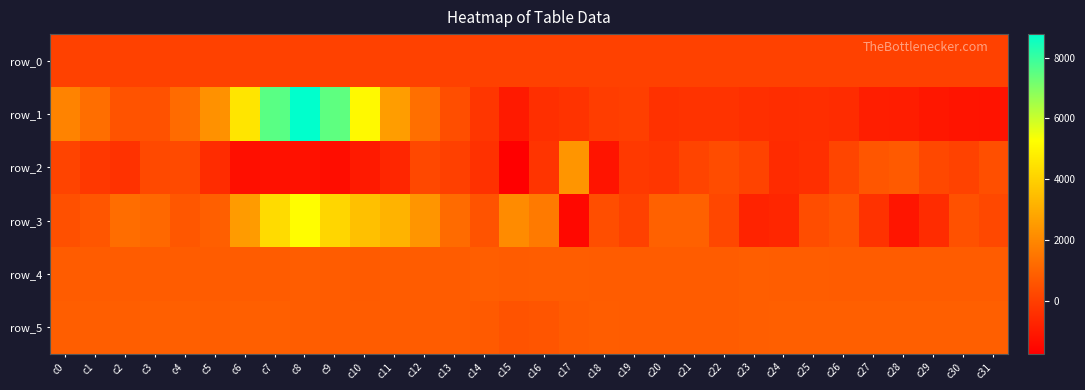

Reading left to right, transcribe all the data shown in this chart.

row_0: c0=76.7	c1=76.7	c2=76.7	c3=76.8	c4=76.9	c5=76.9	c6=76.9	c7=77.0	c8=77.1	c9=77.1	c10=77.1	c11=77.2	c12=77.3	c13=77.3	c14=77.3	c15=77.4	c16=77.5	c17=77.5	c18=77.5	c19=77.6	c20=77.7	c21=77.7	c22=77.7	c23=77.8	c24=77.8	c25=77.9	c26=77.9	c27=78.0	c28=78.0	c29=78.0	c30=78.1	c31=78.2
row_1: c0=1884.0	c1=1289.0	c2=539.0	c3=516.0	c4=1201.0	c5=2265.0	c6=4580.0	c7=7524.0	c8=8772.0	c9=7463.0	c10=5108.0	c11=2586.0	c12=1328.0	c13=420.0	c14=-247.0	c15=-998.0	c16=-435.0	c17=-320.0	c18=-51.0	c19=9.0	c20=-374.0	c21=-320.0	c22=-323.0	c23=-413.0	c24=-488.0	c25=-461.0	c26=-507.0	c27=-893.0	c28=-913.0	c29=-1073.0	c30=-1183.0	c31=-1196.0
row_2: c0=125.0	c1=-202.0	c2=-334.0	c3=267.0	c4=309.0	c5=-512.0	c6=-1296.0	c7=-1263.0	c8=-1274.0	c9=-1362.0	c10=-1019.0	c11=-660.0	c12=262.0	c13=26.0	c14=-378.0	c15=-1748.0	c16=-291.0	c17=2379.0	c18=-1163.0	c19=-147.0	c20=-232.0	c21=134.0	c22=362.0	c23=112.0	c24=-545.0	c25=-429.0	c26=177.0	c27=652.0	c28=742.0	c29=256.0	c30=100.0	c31=441.0
row_3: c0=486.0	c1=653.0	c2=1272.0	c3=1138.0	c4=672.0	c5=865.0	c6=2540.0	c7=4273.0	c8=5197.0	c9=4158.0	c10=3538.0	c11=3199.0	c12=2371.0	c13=1211.0	c14=558.0	c15=2096.0	c16=1625.0	c17=-1483.0	c18=416.0	c19=59.0	c20=933.0	c21=936.0	c22=221.0	c23=-746.0	c24=-684.0	c25=409.0	c26=605.0	c27=-363.0	c28=-1134.0	c29=-526.0	c30=507.0	c31=248.0
row_4: c0=819.0	c1=813.0	c2=816.0	c3=806.0	c4=812.0	c5=809.0	c6=807.0	c7=814.0	c8=825.0	c9=783.0	c10=778.0	c11=783.0	c12=782.0	c13=788.0	c14=842.0	c15=801.0	c16=828.0	c17=828.0	c18=801.0	c19=791.0	c20=793.0	c21=792.0	c22=803.0	c23=843.0	c24=829.0	c25=823.0	c26=816.0	c27=811.0	c28=801.0	c29=808.0	c30=802.0	c31=797.0
row_5: c0=853.0	c1=855.0	c2=860.0	c3=863.0	c4=863.0	c5=861.0	c6=874.0	c7=879.0	c8=826.0	c9=811.0	c10=806.0	c11=803.0	c12=796.0	c13=780.0	c14=750.0	c15=560.0	c16=608.0	c17=762.0	c18=840.0	c19=799.0	c20=809.0	c21=814.0	c22=818.0	c23=857.0	c24=881.0	c25=891.0	c26=892.0	c27=895.0	c28=893.0	c29=896.0	c30=893.0	c31=900.0